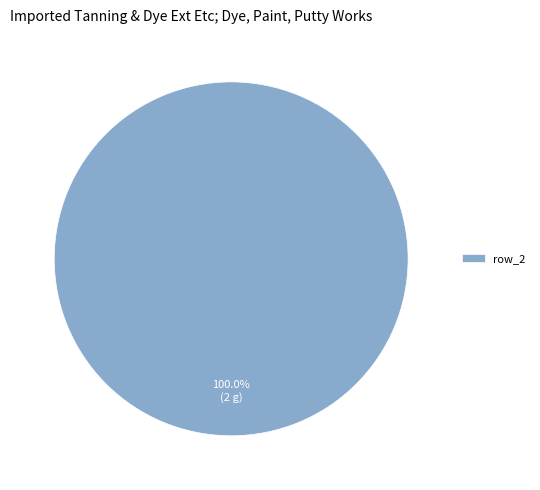

Is there any slice that represents more than half of the pie?

Yes